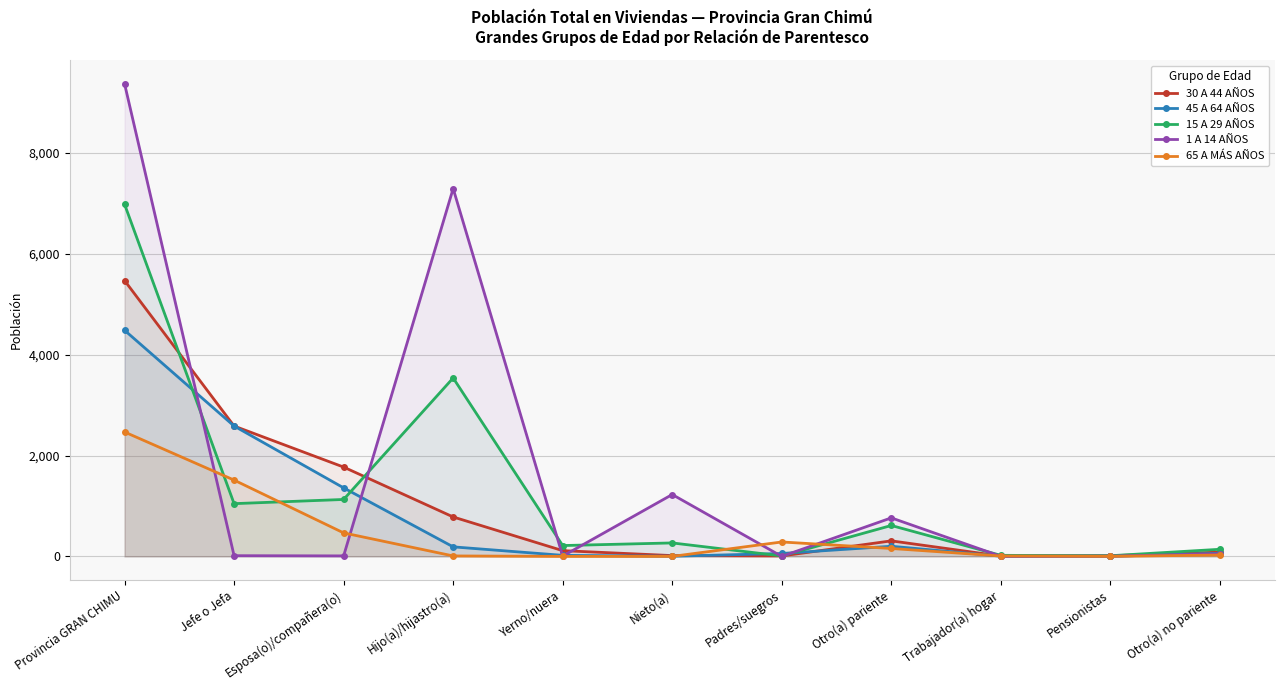

What is the label of the 1st point from the right?

Otro(a) no pariente